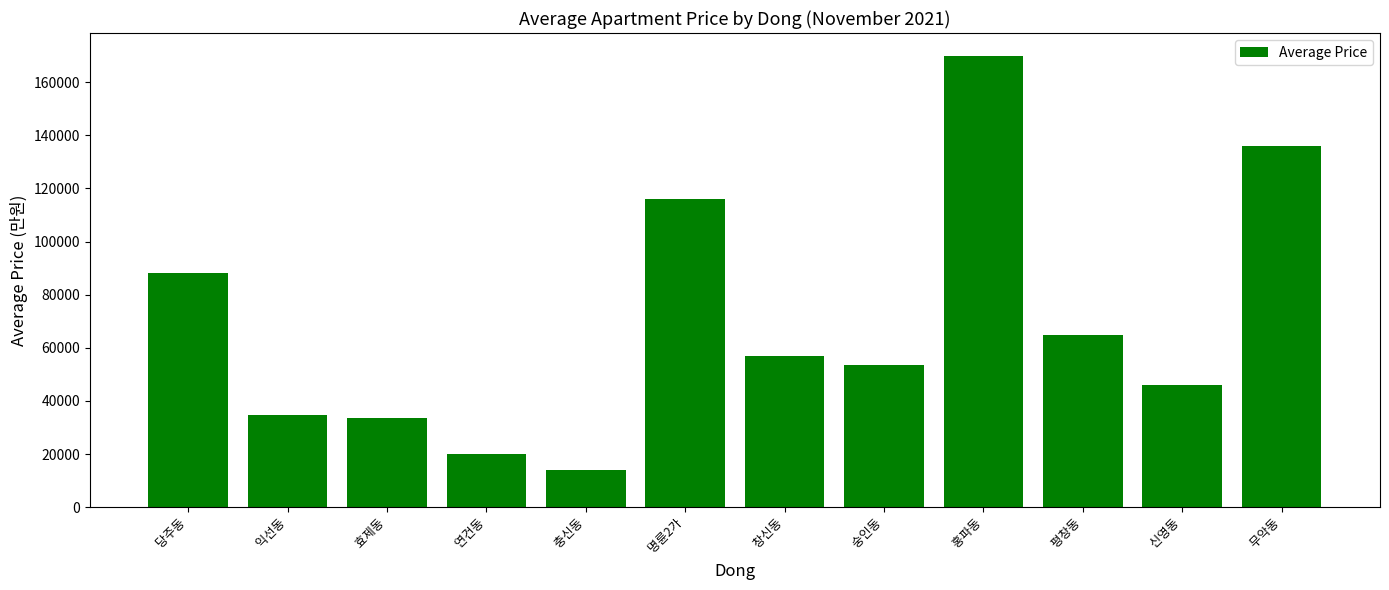

Reading left to right, transcribe all the data shown in this chart.

 당주동=88000	 익선동=34700	 효제동=33760	 연건동=19900	 충신동=14000	 명륜2가=116000	 창신동=57000	 숭인동=53417	 홍파동=170000	 평창동=65000	 신영동=46000	 무악동=135995